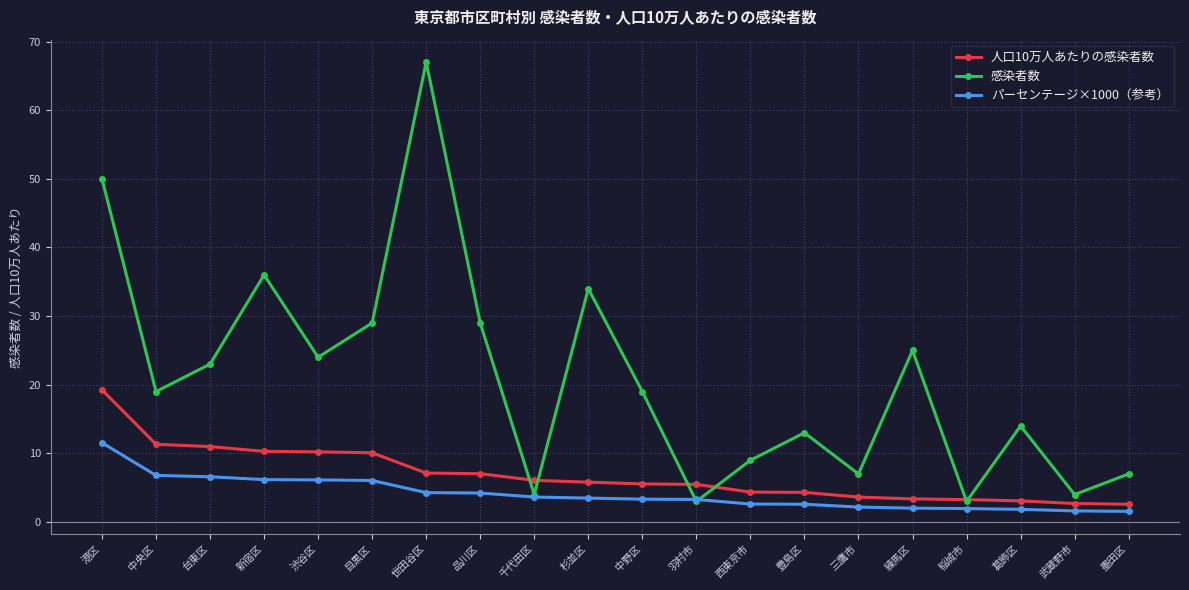

What is the total value across all series at 目黒区?

45.1